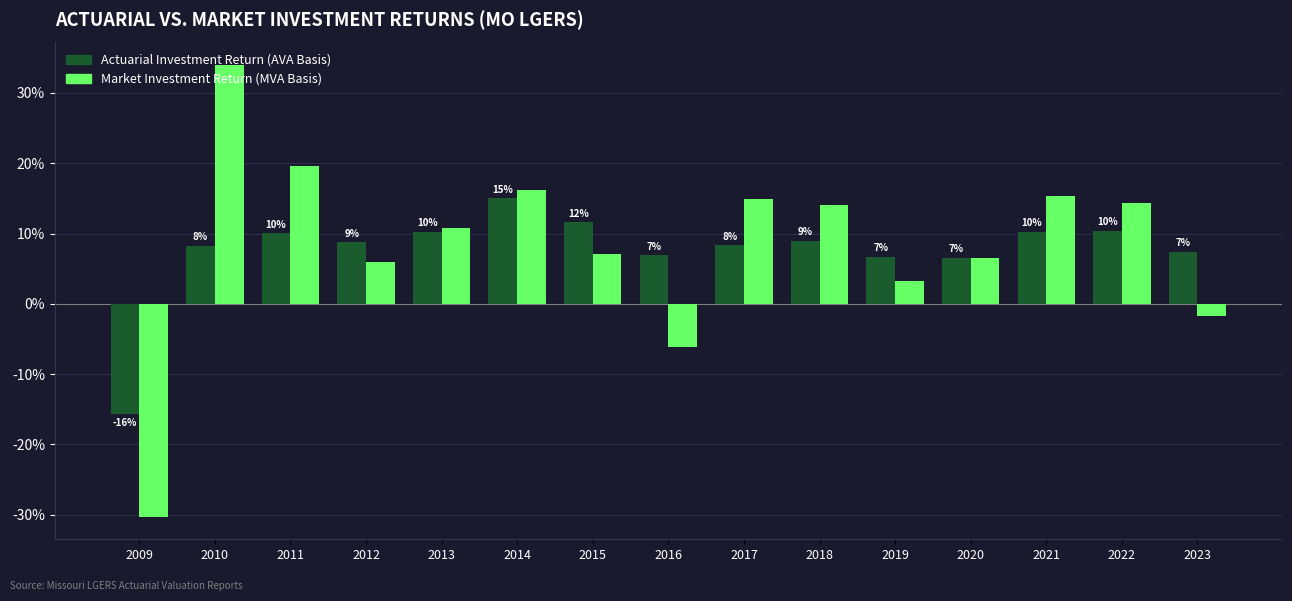

What are all the series names shown in the legend?

Actuarial Investment Return (AVA Basis), Market Investment Return (MVA Basis)